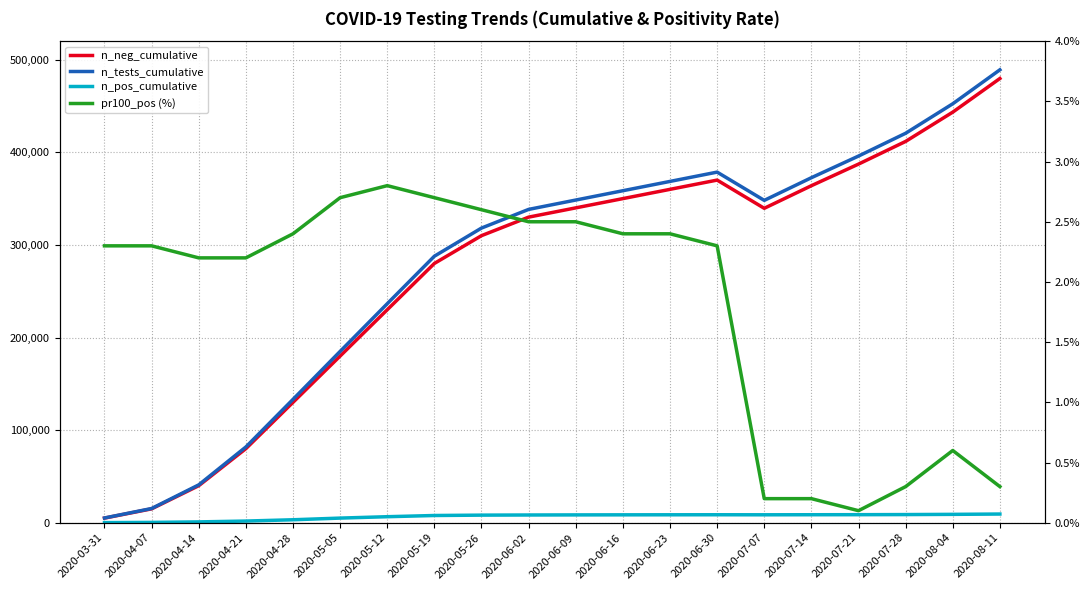

Which category has the lowest value in the n_pos_cumulative series?

2020-03-31